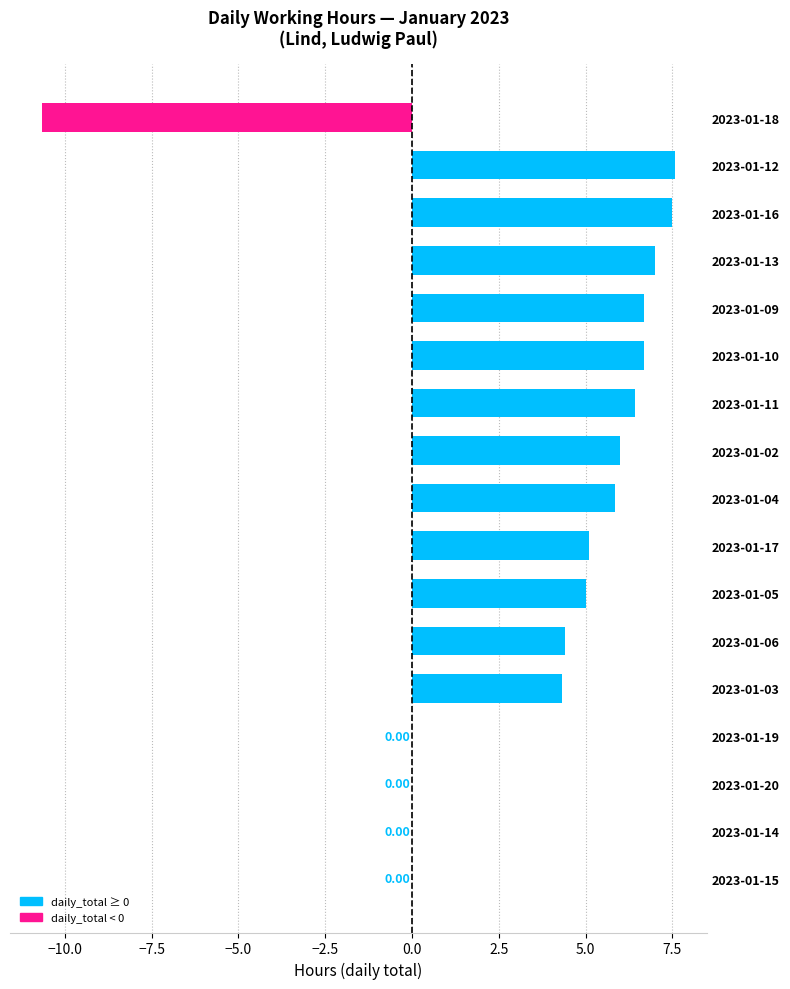

Are the bars horizontal?

Yes